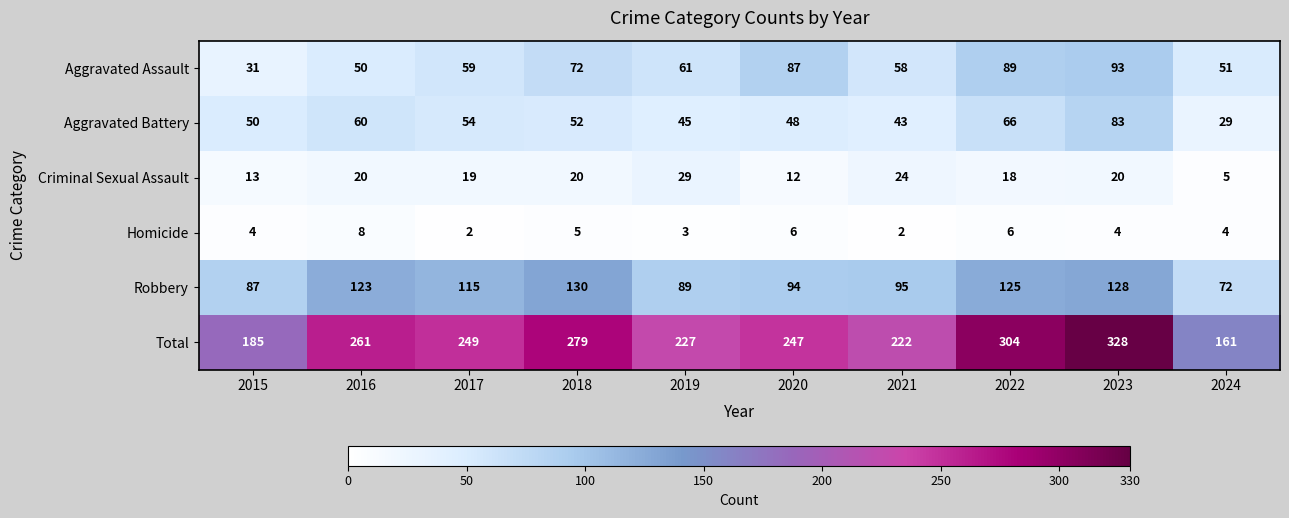

The Total series shows 434 at 2022. True or false?

False